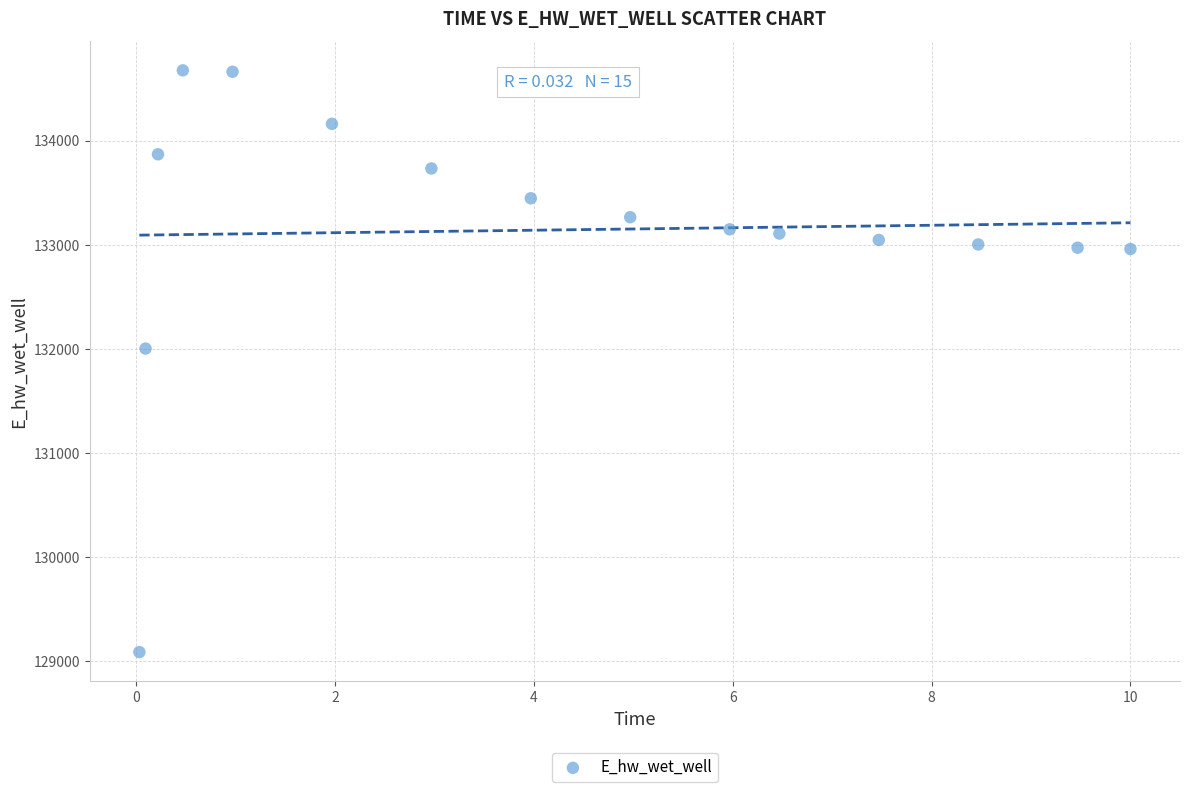

What Y value in the scatter plot is closest to 131880?

132002.3